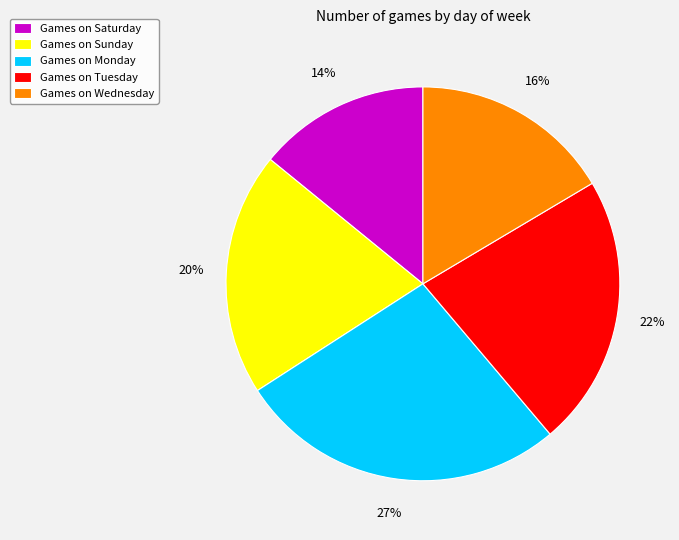

Between Games on Wednesday and Games on Tuesday, which is larger?

Games on Tuesday